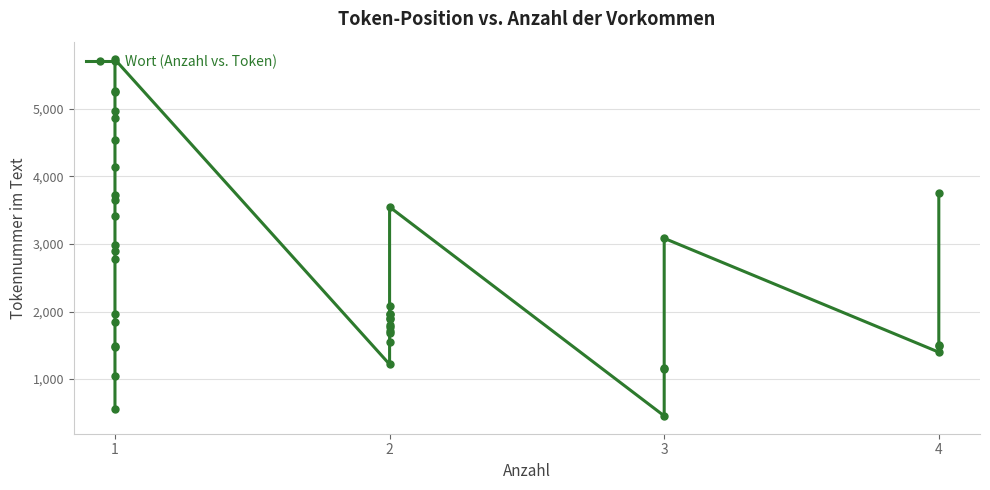

Is it true that the value at 4 is 1399?

True